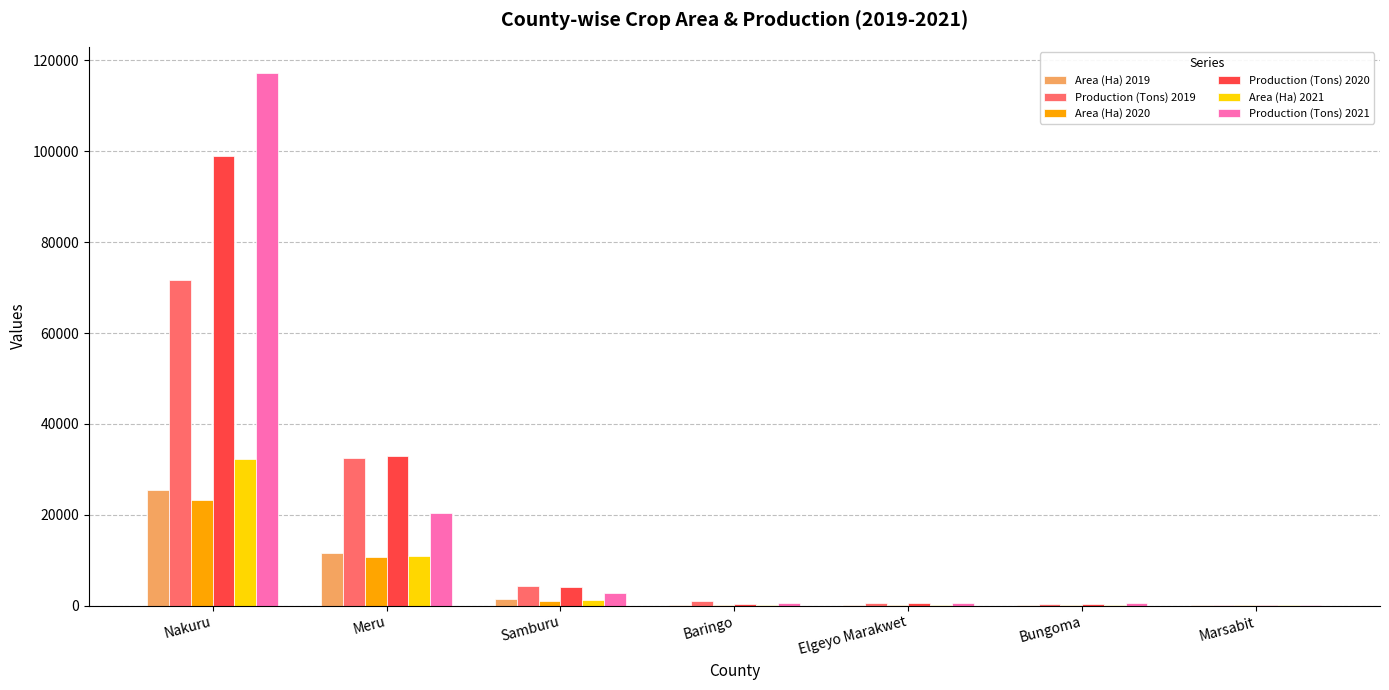

The Area (Ha) 2019 series shows 39015 at Nakuru. True or false?

False